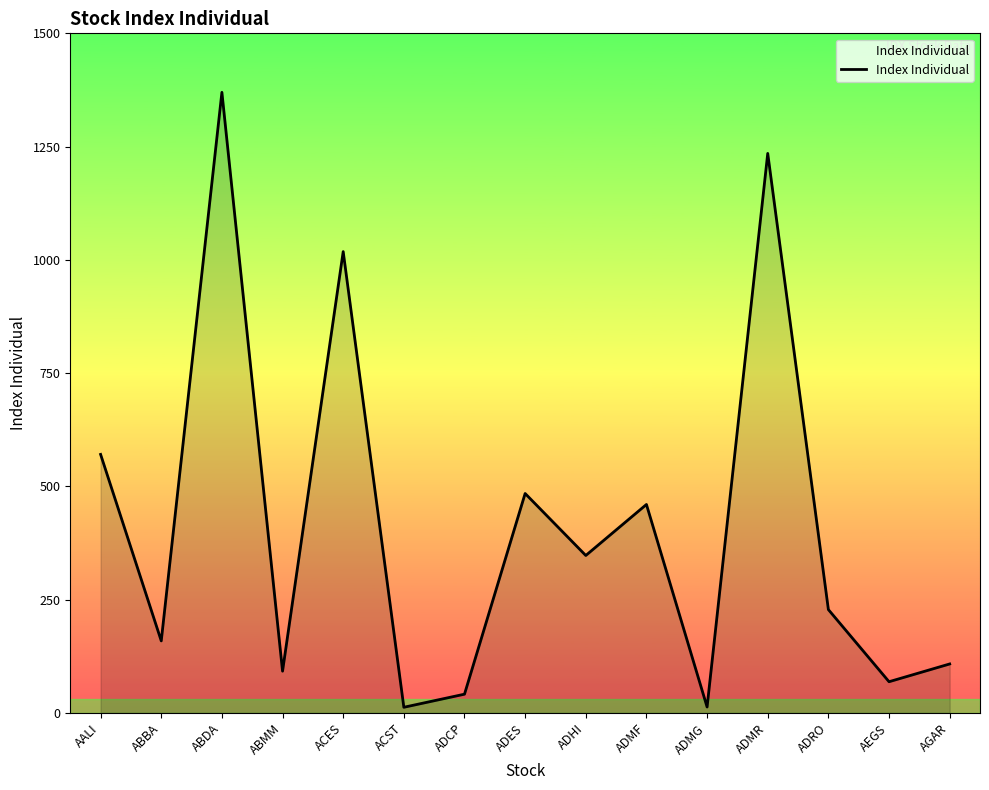

Which label corresponds to the largest value in the chart?

ABDA